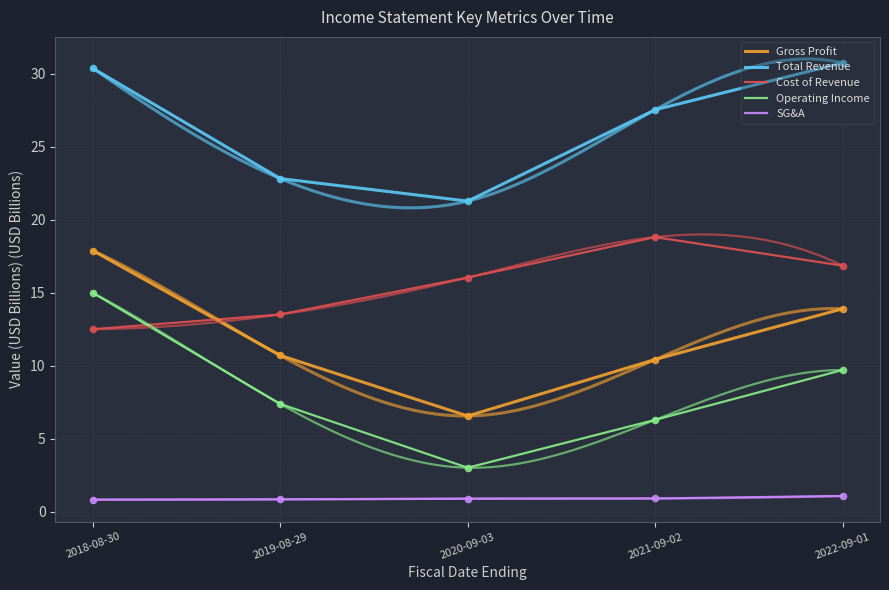

At which category is the sum across all series the highest?

2018-08-30